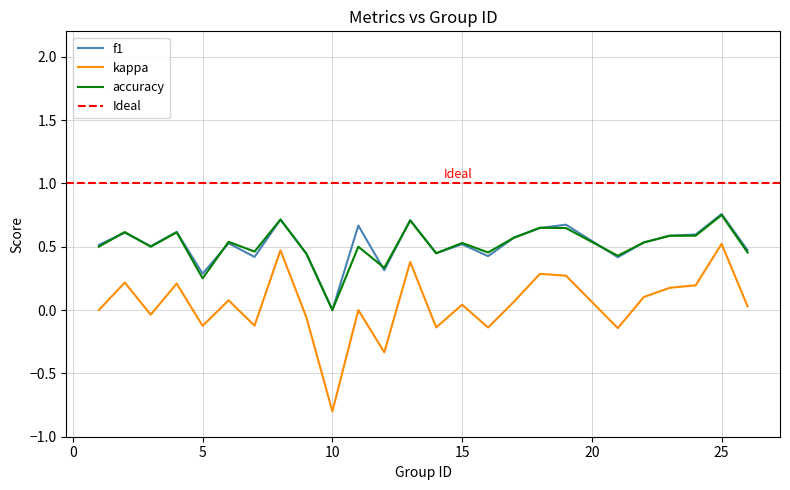

Read the f1 value at 3.

0.5